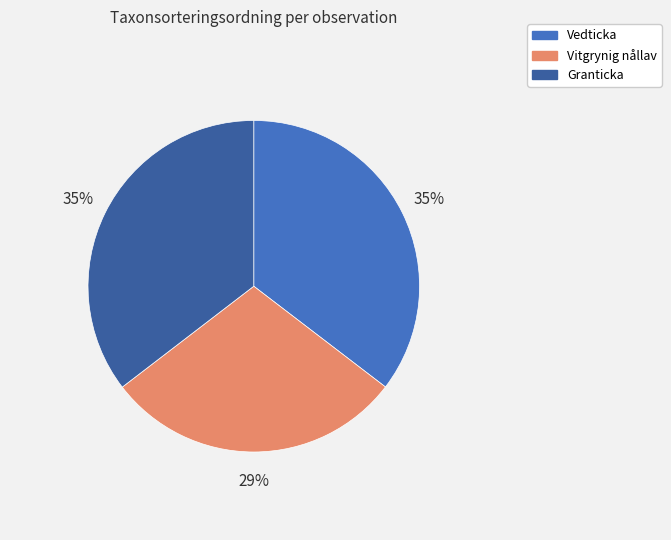

Is there a majority slice in this chart?

No